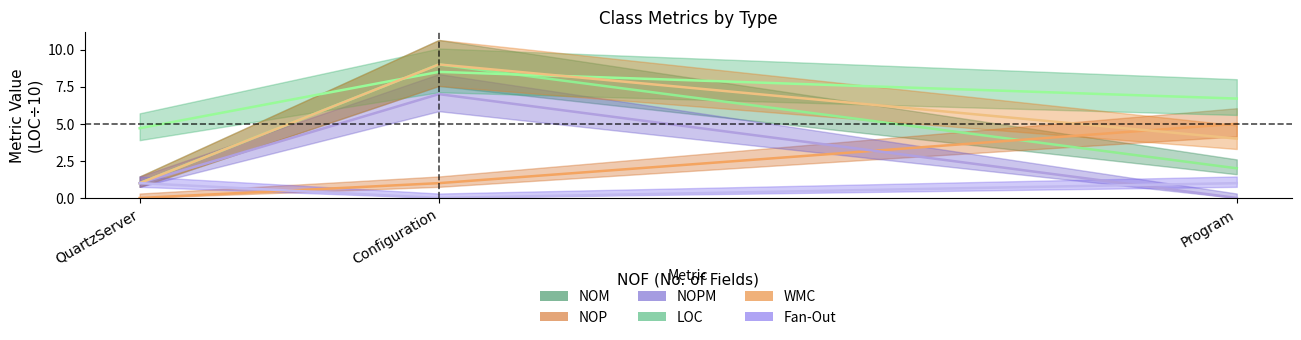

Reading left to right, extract all data points from this chart.

NOM: 1.0	9.0	2.0
NOP: 0.0	1.0	5.0
NOPM: 1.0	7.0	0.0
LOC: 4.7	8.5	6.7
WMC: 1.0	9.0	4.0
Fan-Out: 1.0	0.0	1.0